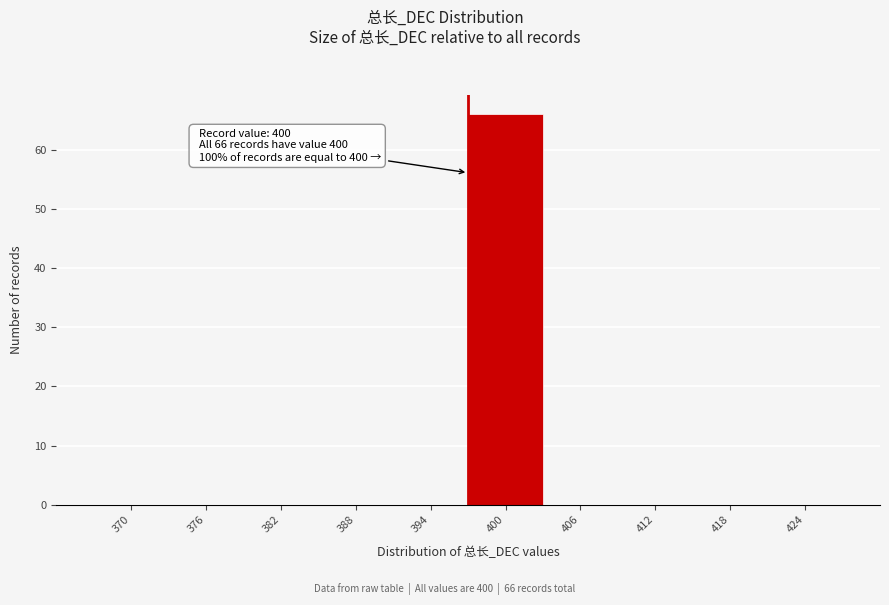

Reading left to right, transcribe all the data shown in this chart.

370=0	376=0	382=0	388=0	394=0	400=66	406=0	412=0	418=0	424=0